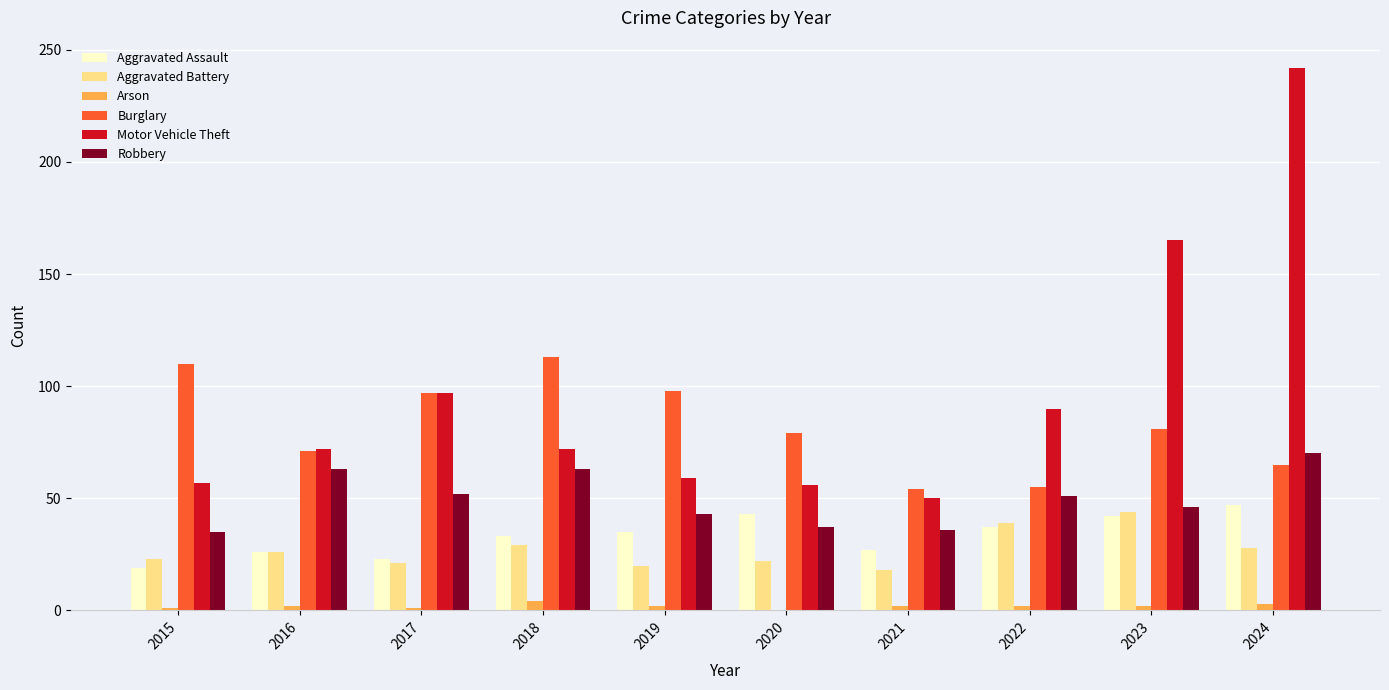

What is the sum of the Motor Vehicle Theft values at 2022 and 2020?

146